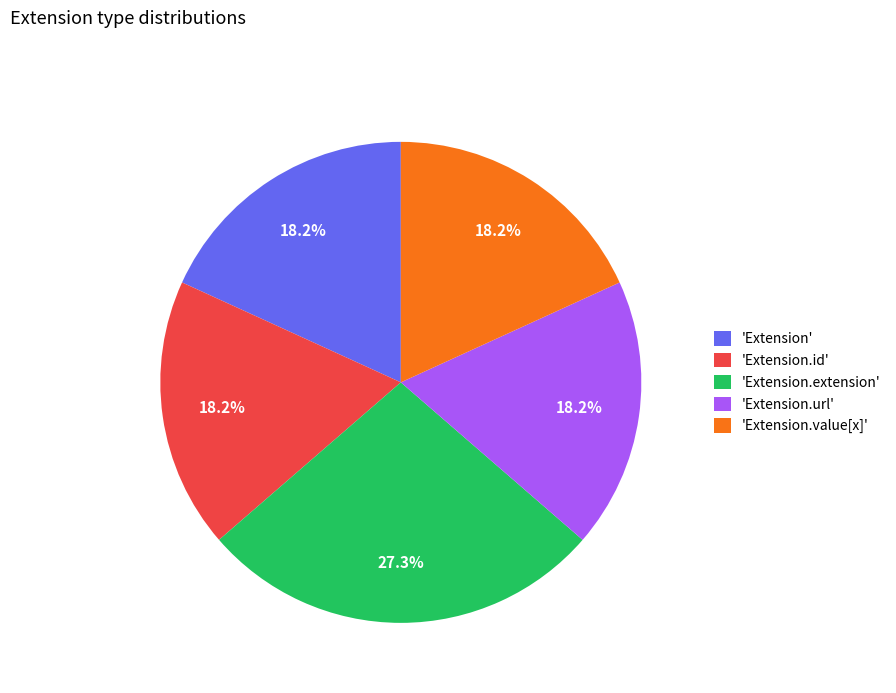

What percentage is NOT represented by 'Extension.url'?

81.8%